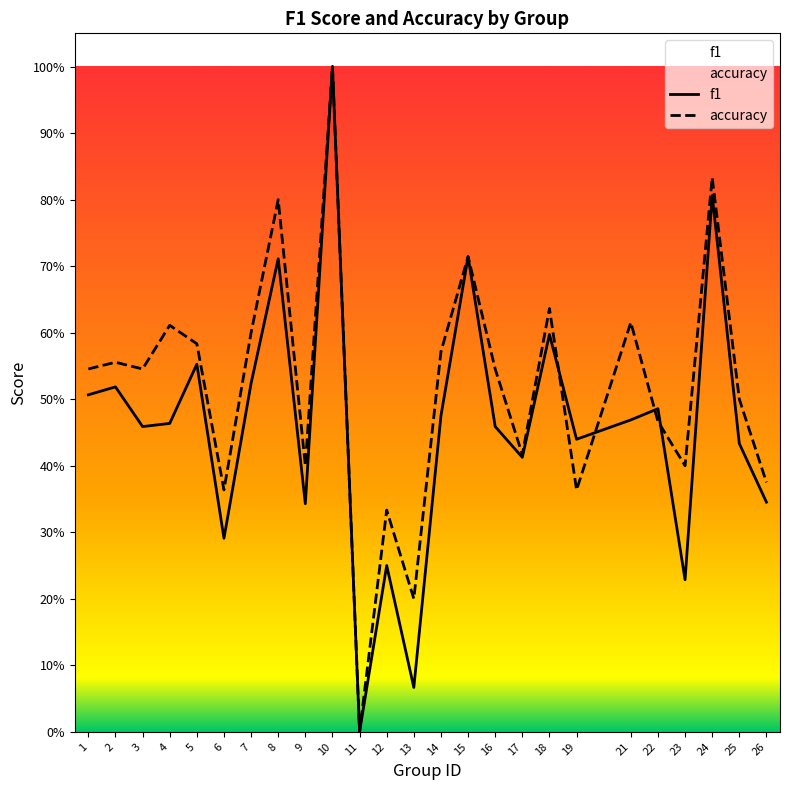

Which label corresponds to the largest value in the chart?

10